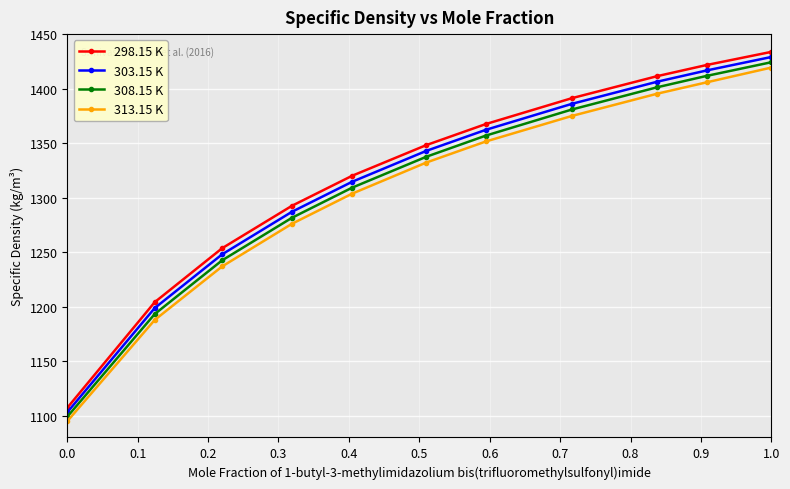

What is the minimum value shown in the chart?

1094.9